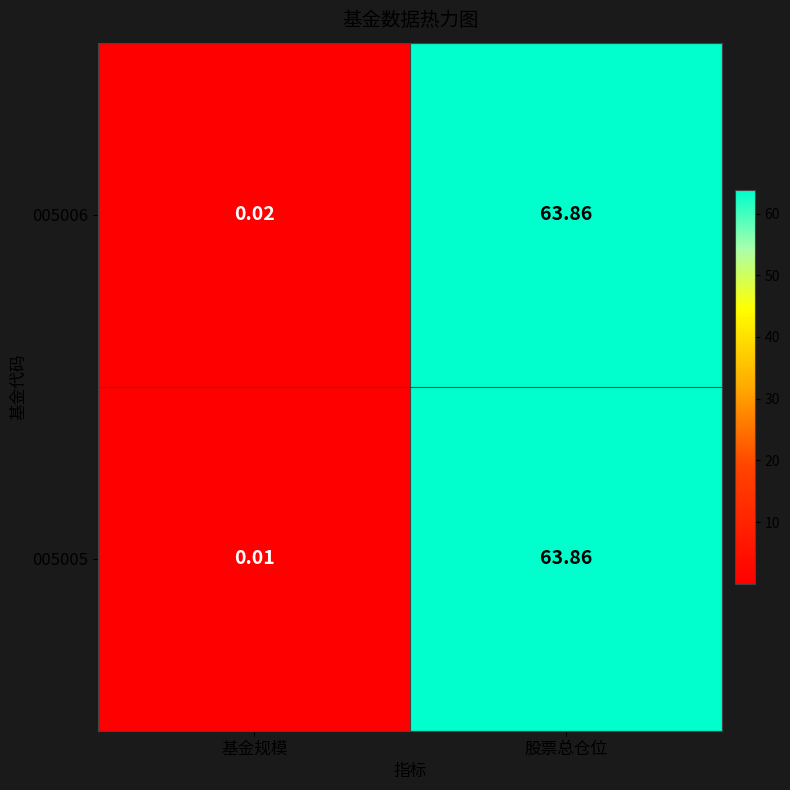

Rank the categories by 005006 value from highest to lowest.

股票总仓位, 基金规模